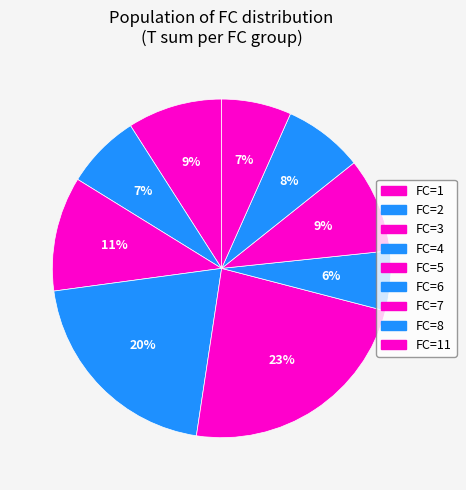

Does any single category account for the majority?

No